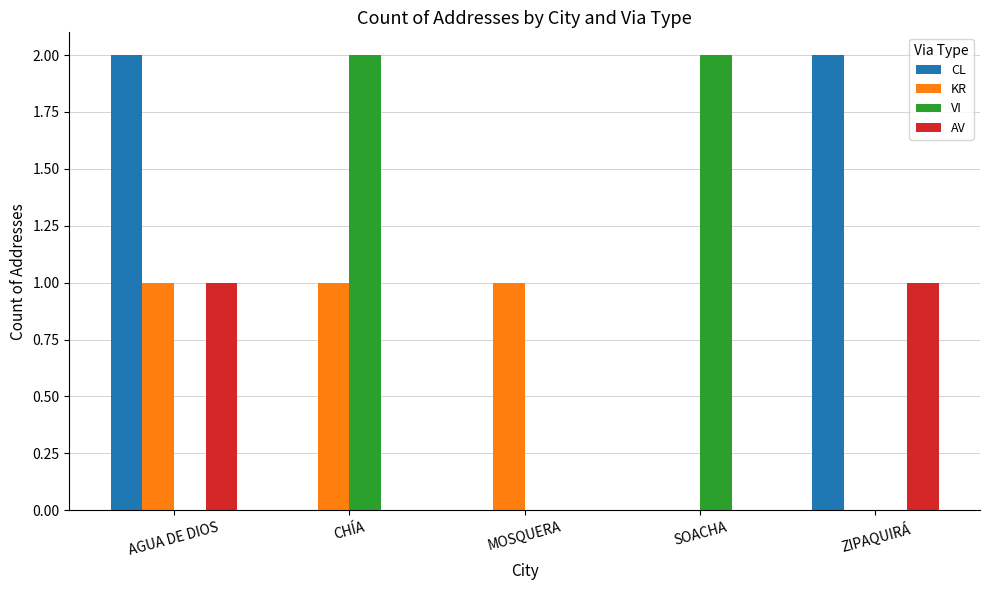

How many VI values are between 0 and 2?

5